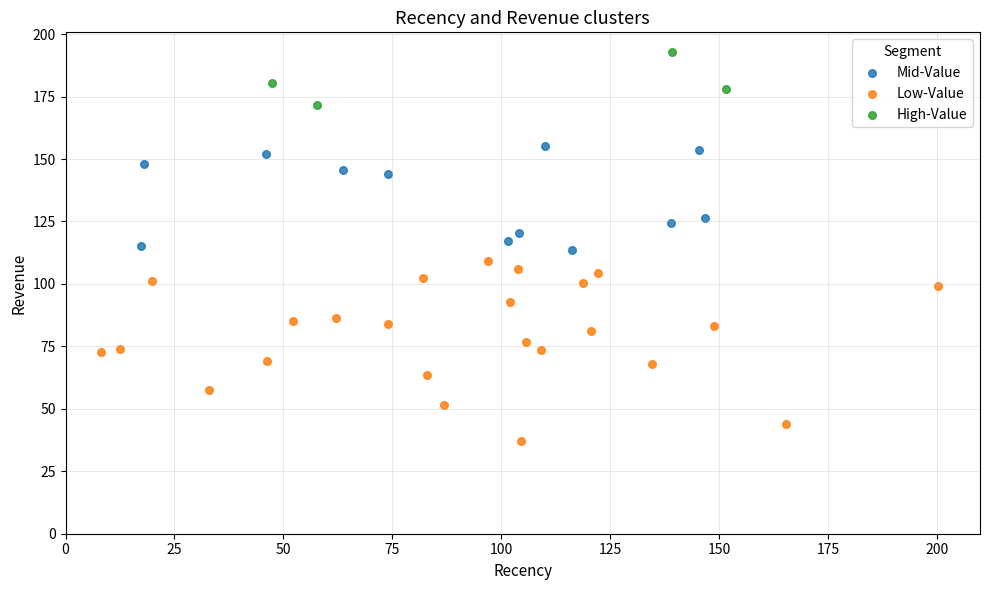

Which series reaches the maximum Y coordinate?

High-Value